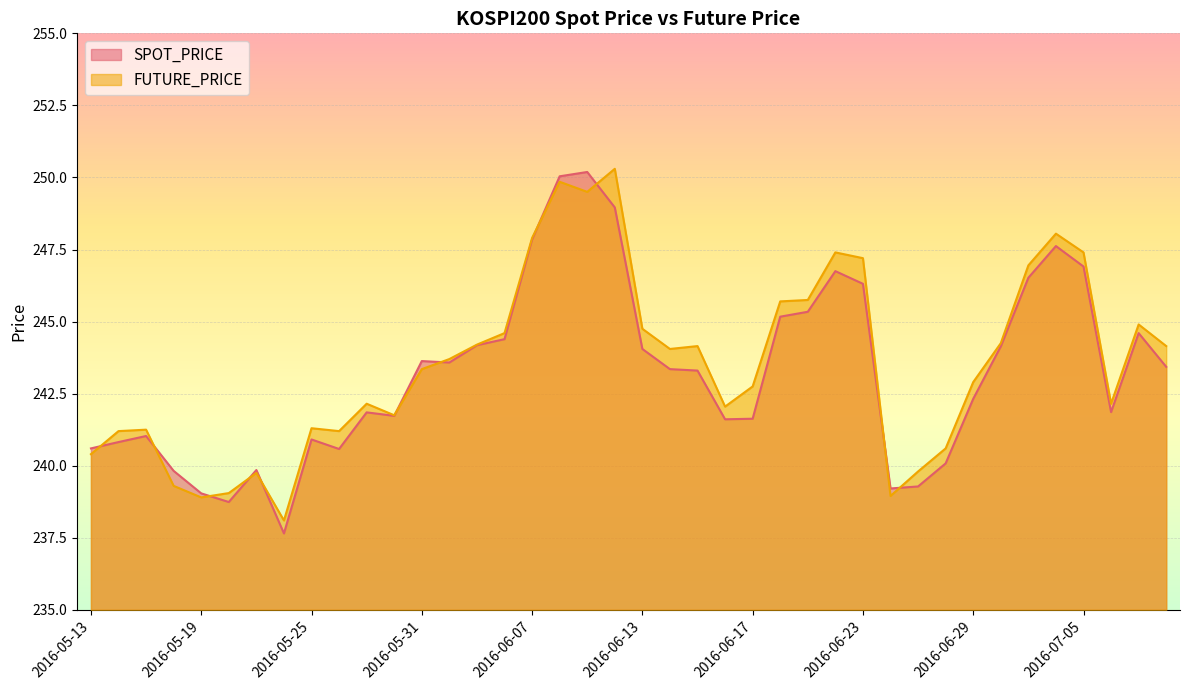

What is the label of the 12th point from the right?

2016-06-23